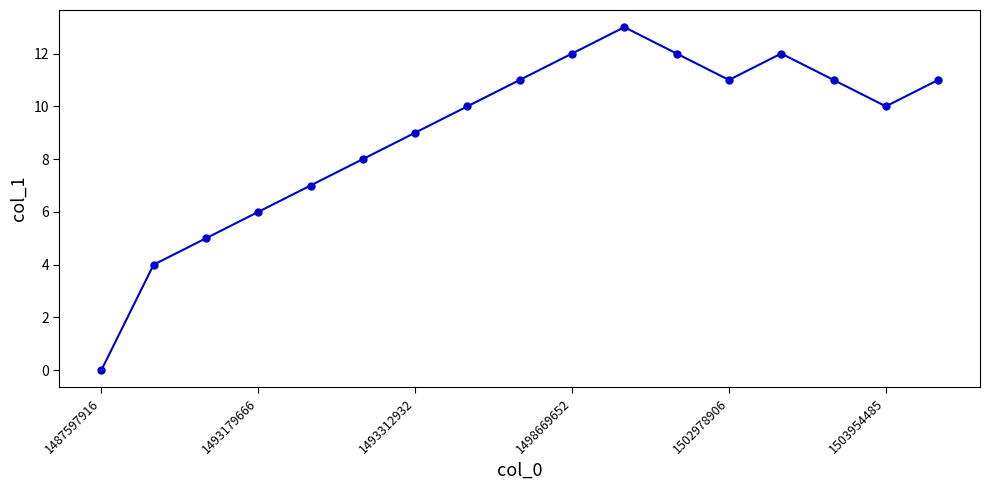

What is the value of the 16th point from the left?

10